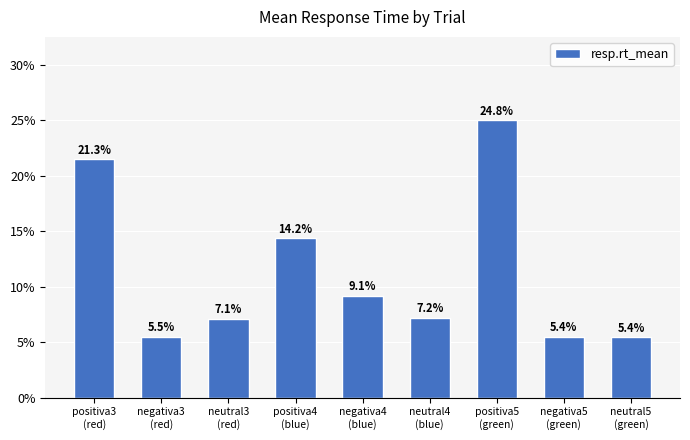

Are the bars horizontal?

No